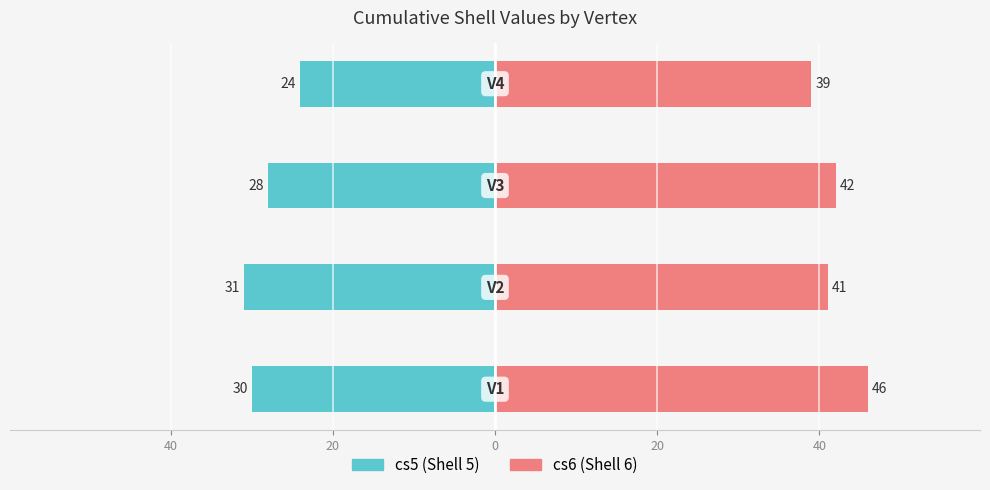

Count the number of categories in the chart.

4